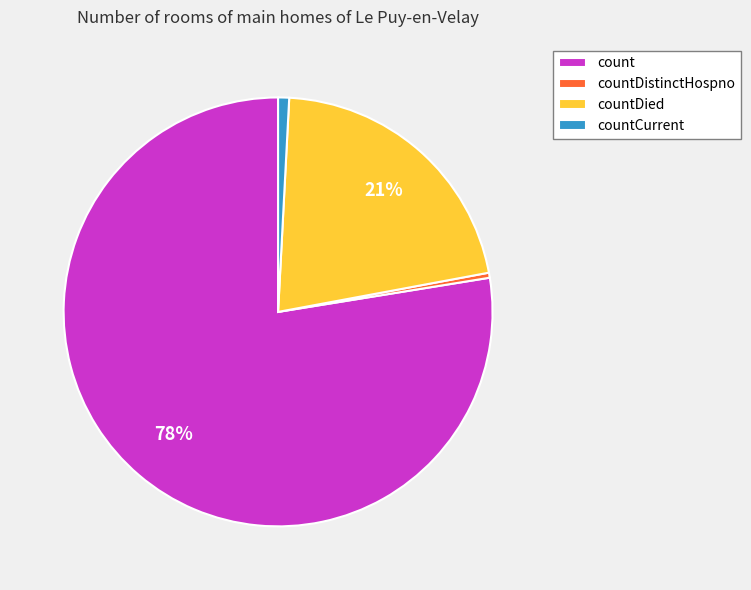

Which category has the biggest portion of the pie?

count